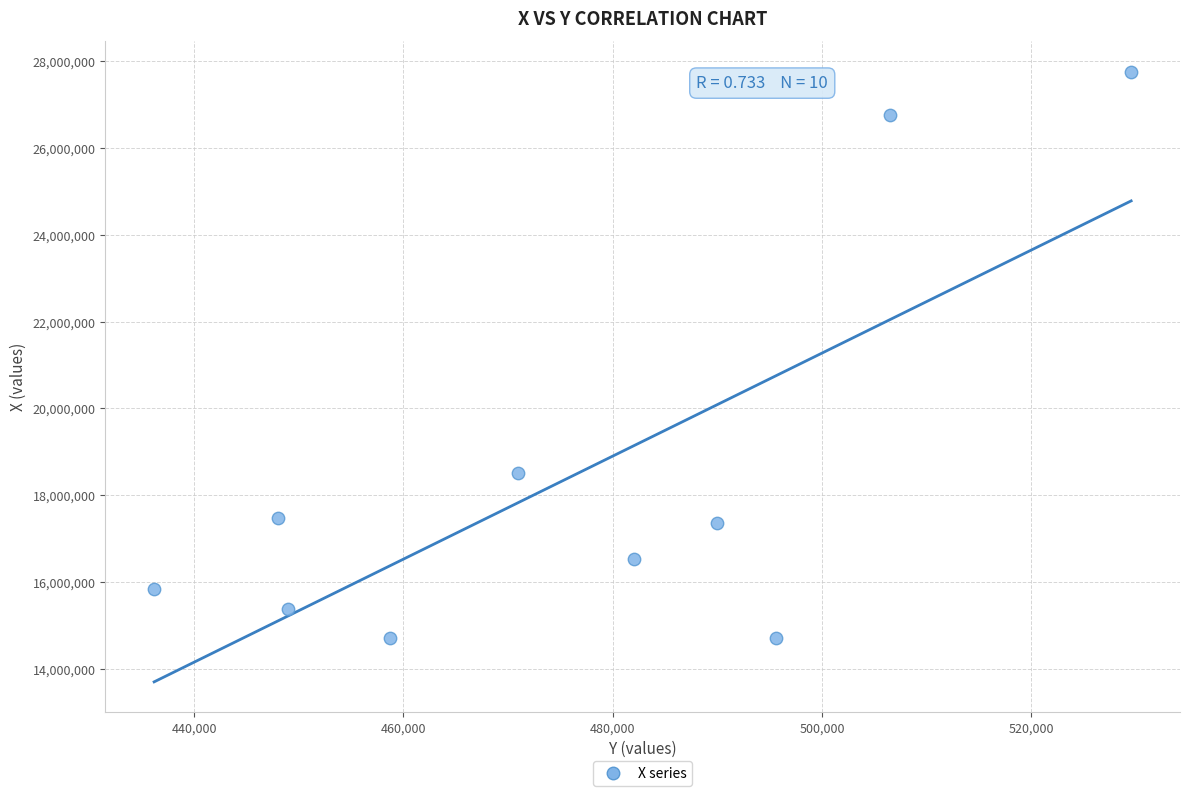

What Y value in the scatter plot is closest to 21241052?

18513121